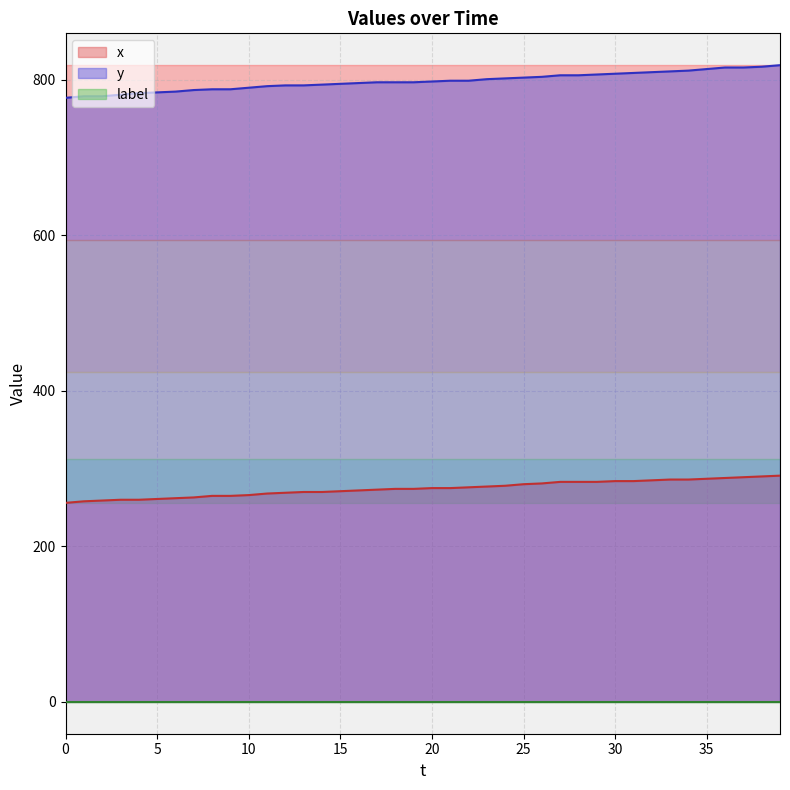

True or false: x and y intersect in this chart.

False